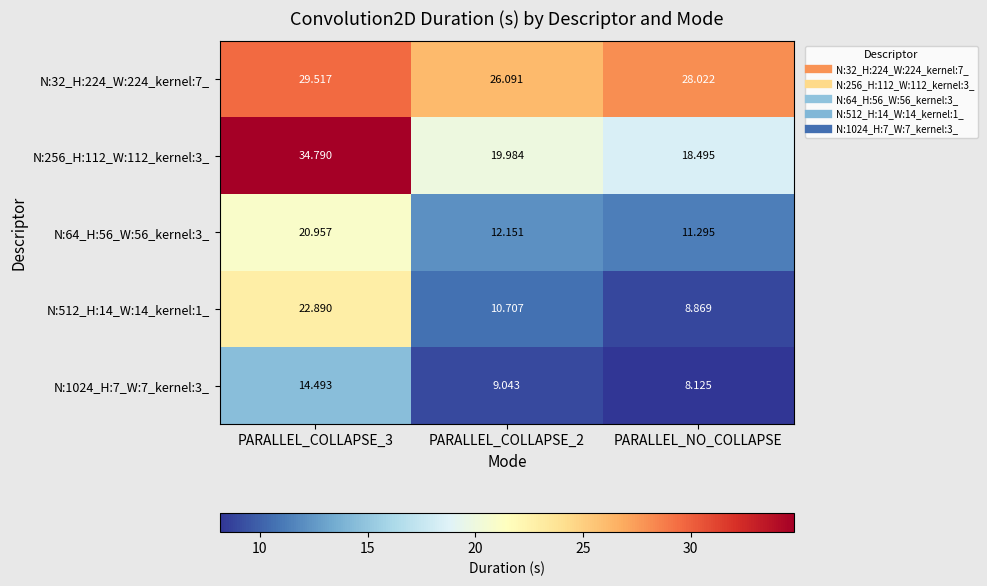

At how many categories does at least one series exceed 12?

3